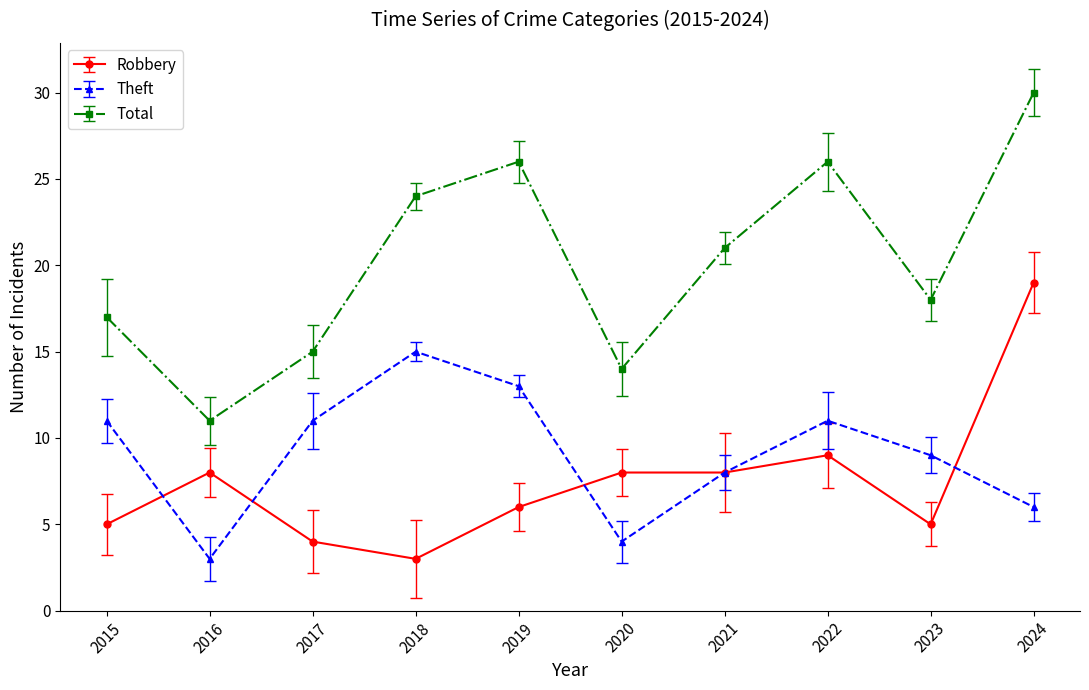

How many data points does each series have?

10